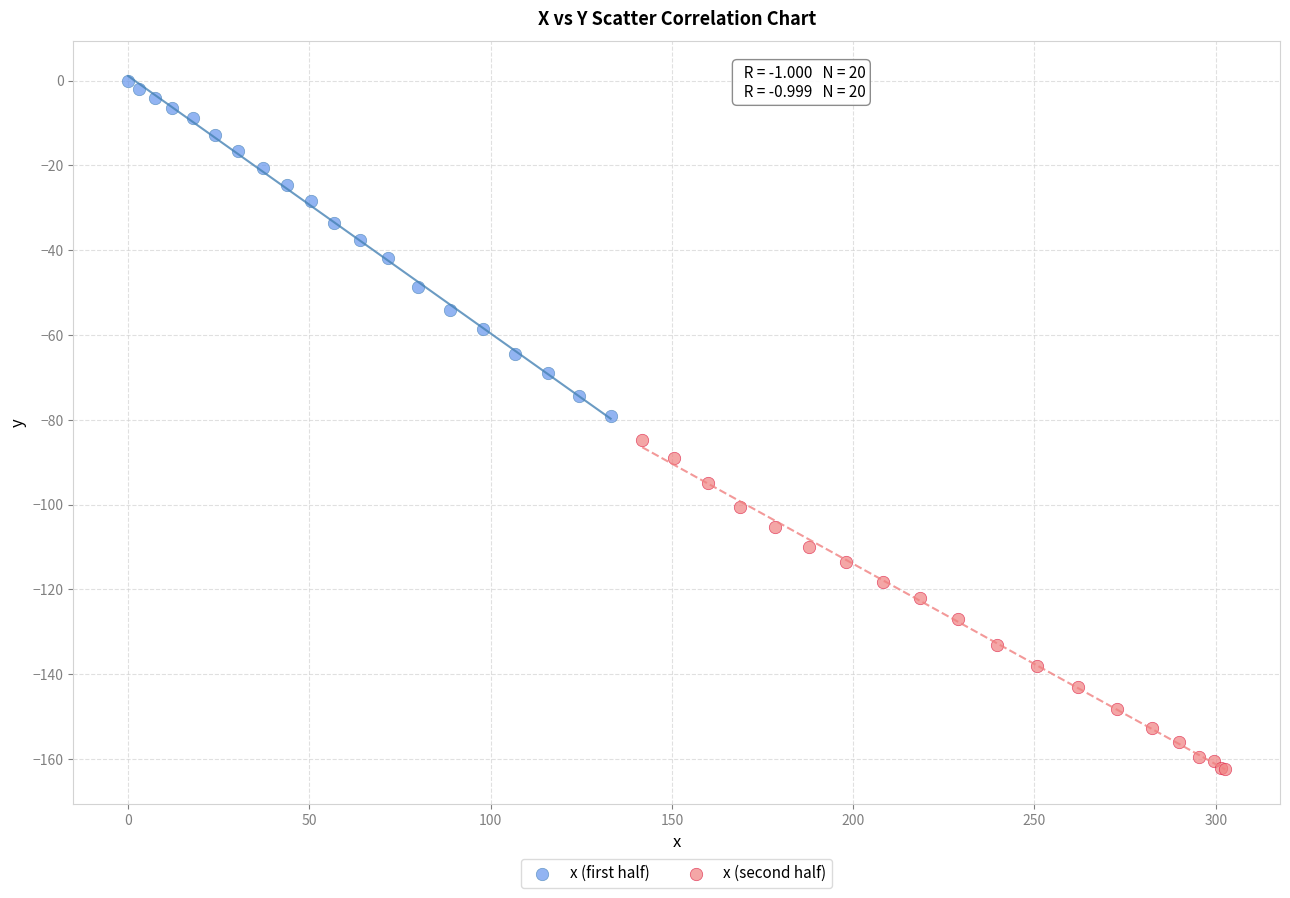

What are all the series names shown in the legend?

x (first half), x (second half)